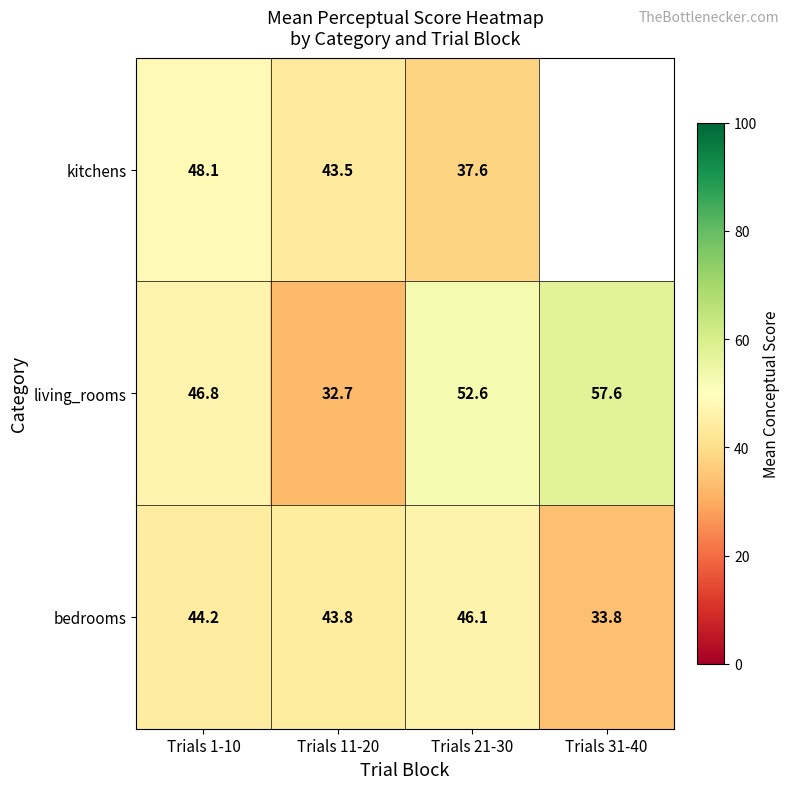

Is the value of kitchens at Trials 11-20 greater than the value of bedrooms at Trials 11-20?

No